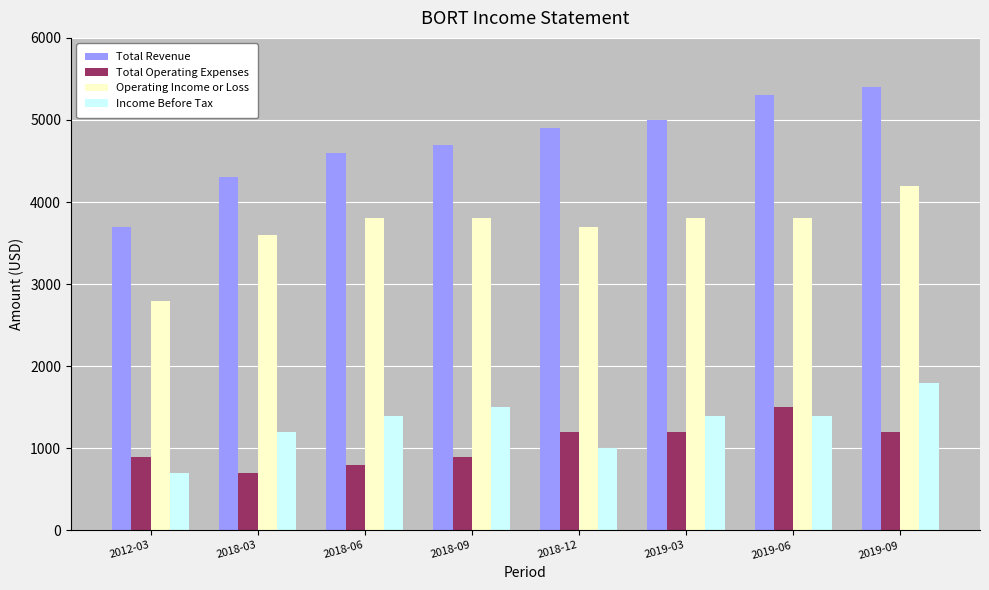

Reading right to left, extract all data points from this chart.

Total Revenue: 2019-09=5400	2019-06=5300	2019-03=5000	2018-12=4900	2018-09=4700	2018-06=4600	2018-03=4300	2012-03=3700
Total Operating Expenses: 2019-09=1200	2019-06=1500	2019-03=1200	2018-12=1200	2018-09=900	2018-06=800	2018-03=700	2012-03=900
Operating Income or Loss: 2019-09=4200	2019-06=3800	2019-03=3800	2018-12=3700	2018-09=3800	2018-06=3800	2018-03=3600	2012-03=2800
Income Before Tax: 2019-09=1800	2019-06=1400	2019-03=1400	2018-12=1000	2018-09=1500	2018-06=1400	2018-03=1200	2012-03=700